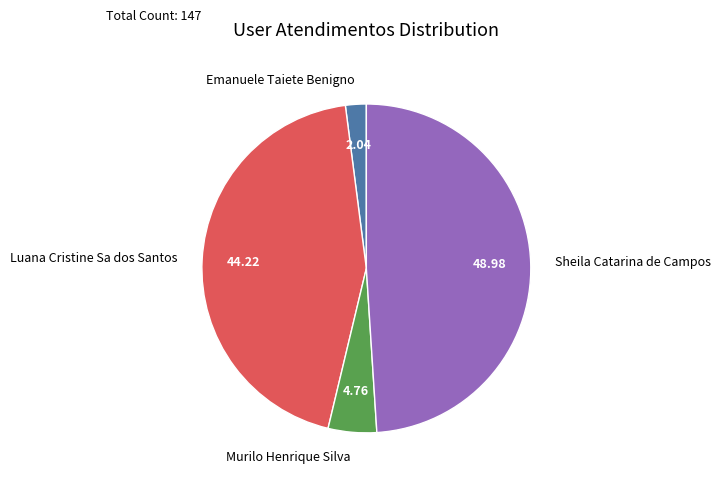

Is the sum of Emanuele Taiete Benigno and Murilo Henrique Silva greater than half?

No